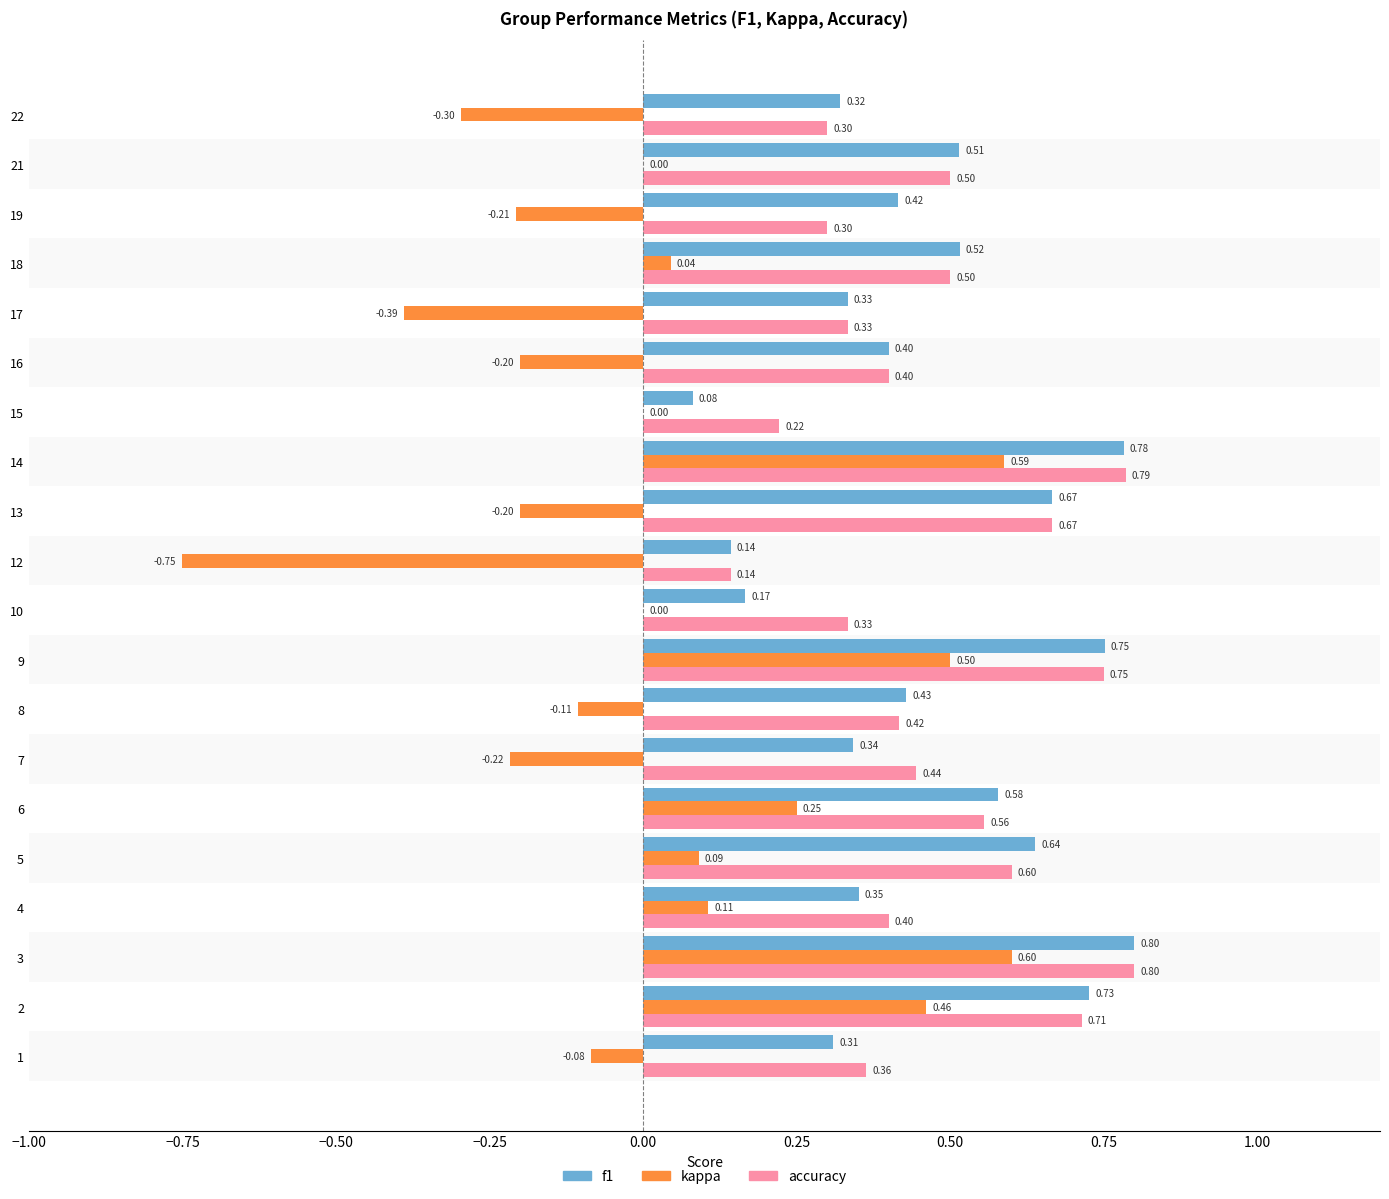

What is the sum of the f1 values at 13 and 9?

1.4